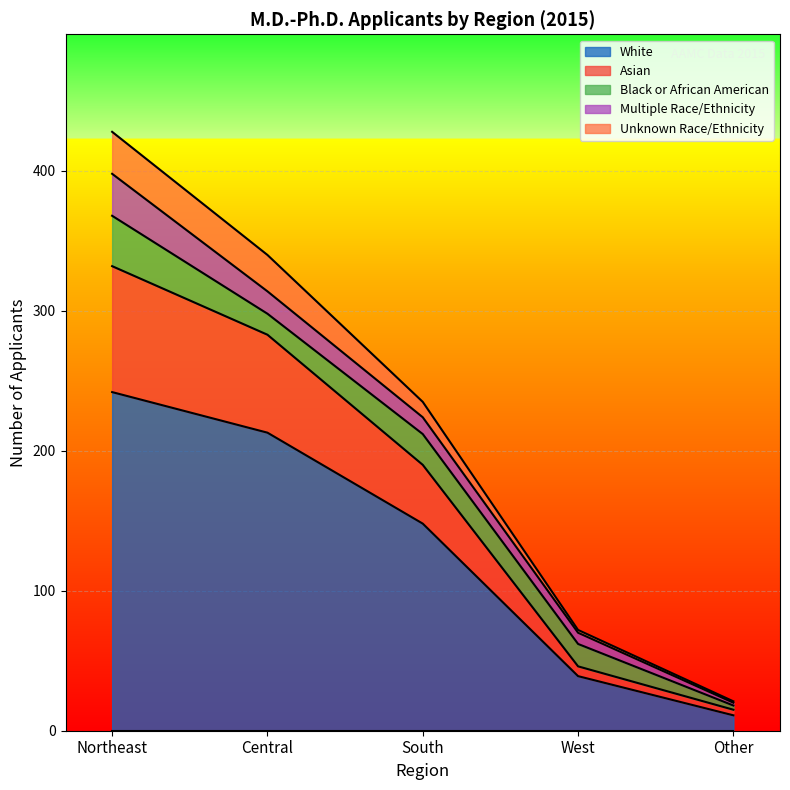

At which category is the sum across all series the highest?

Northeast